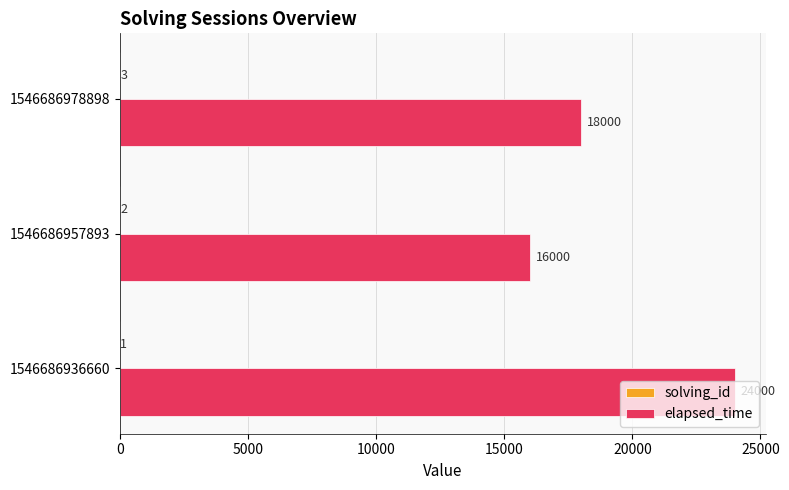

What is the approximate value of elapsed_time at 1546686978898?

18000